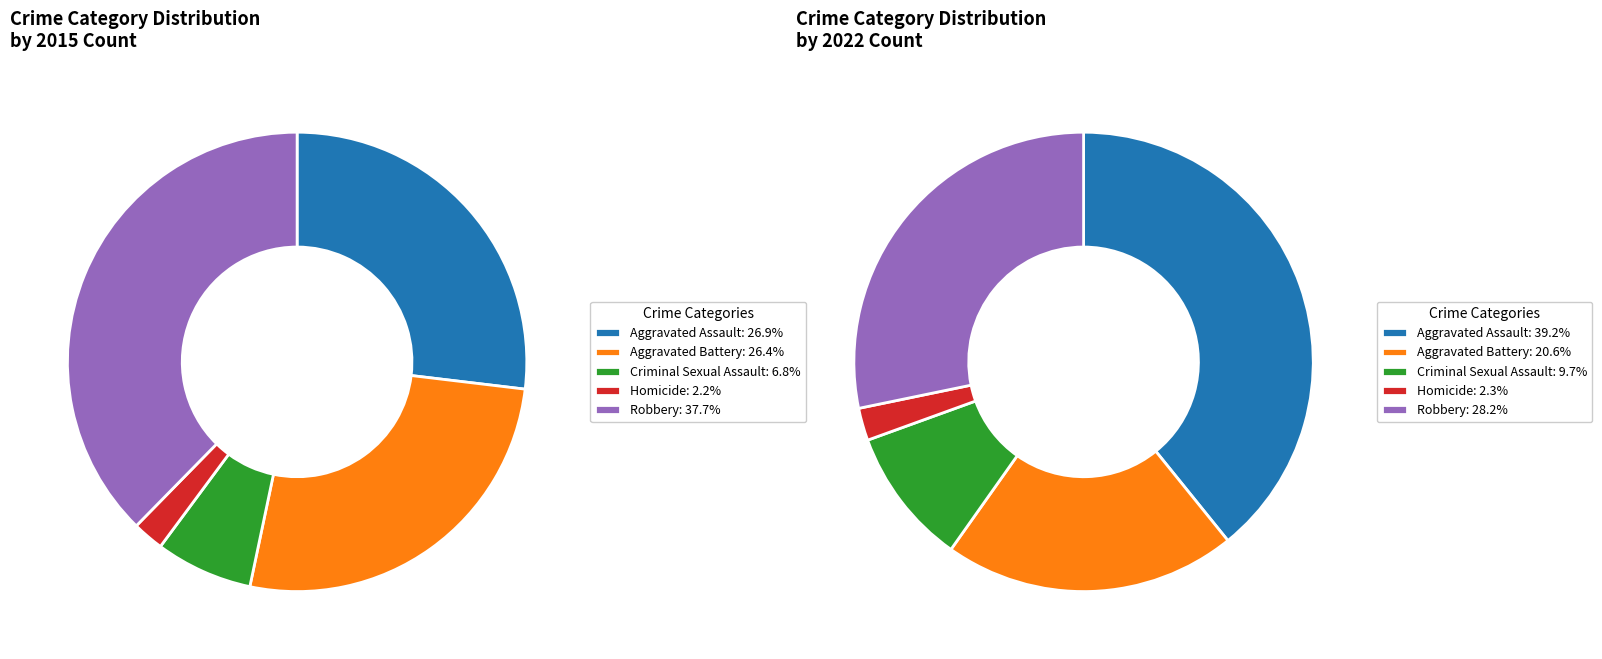

Is it true that 2 is 19% of the pie?

False